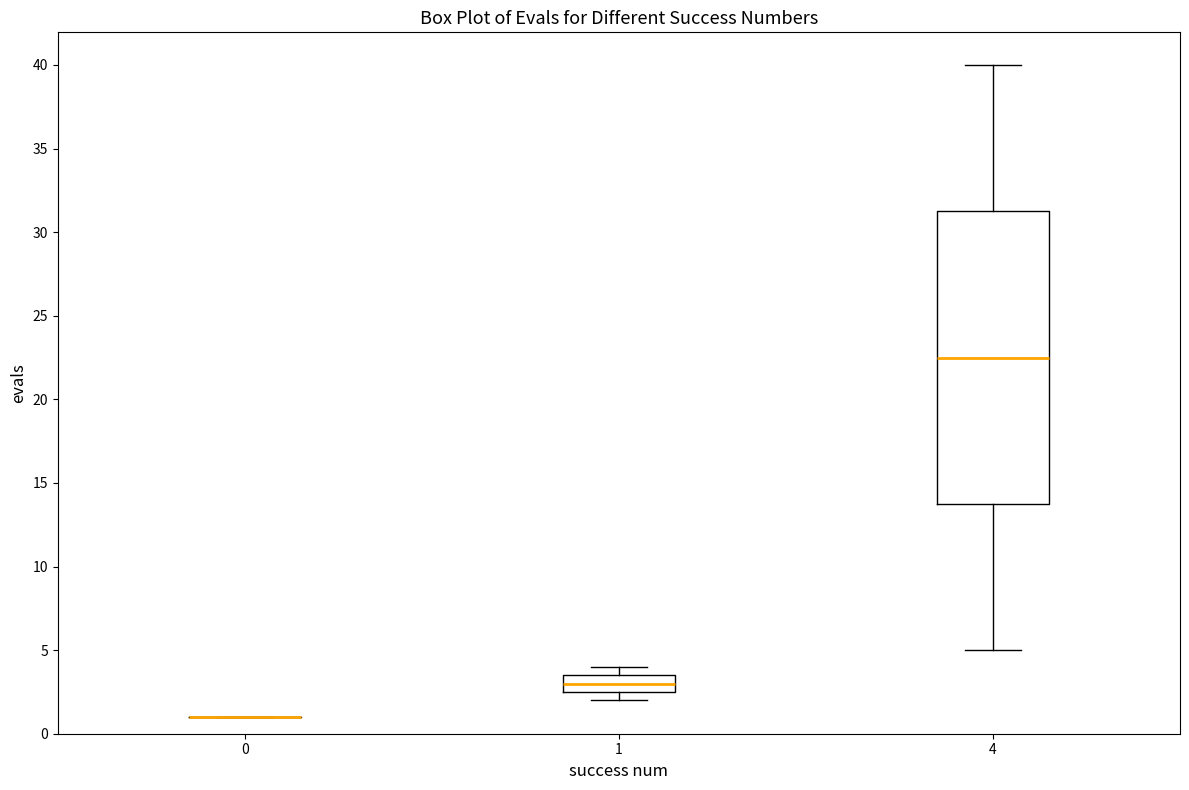

Where does the lower whisker of the box at x = 4 end on the y-axis? The values are not printed on the chart, so give them approximately, as read against the axis.

5.0